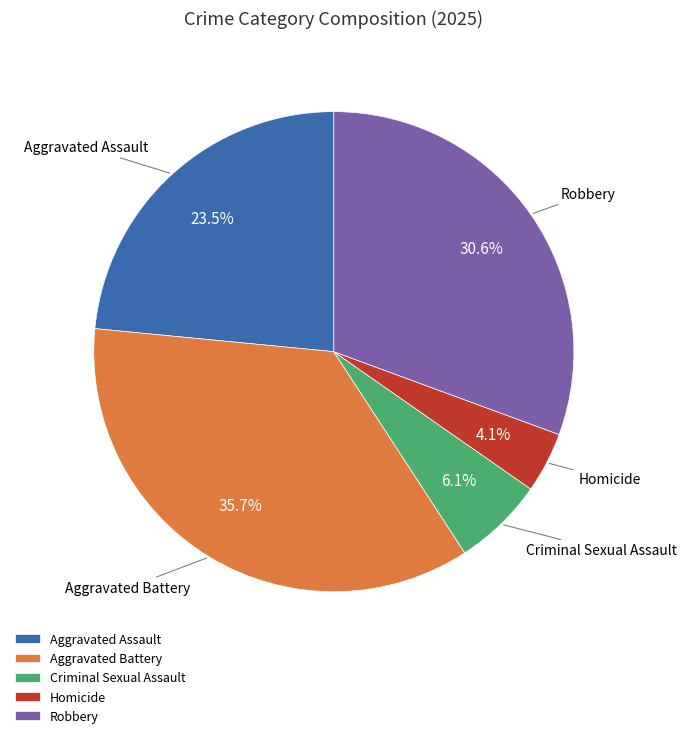

Which slice is the smallest?

Homicide